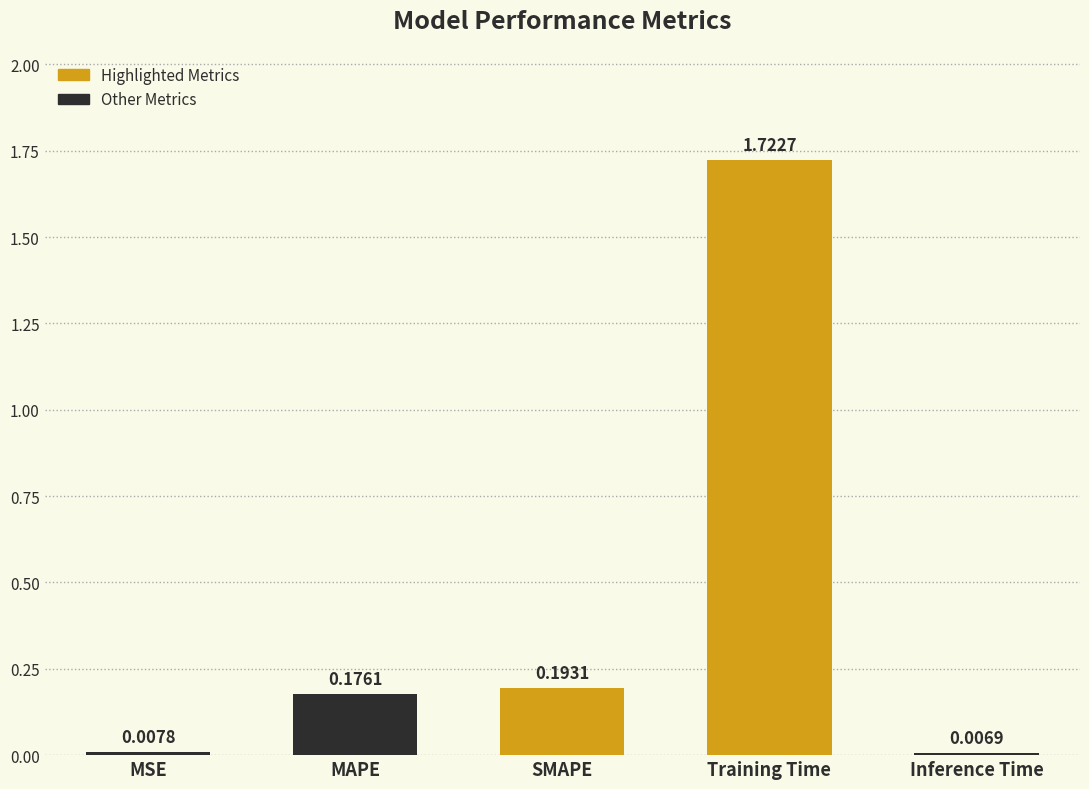

What is the sum of all values?

2.1